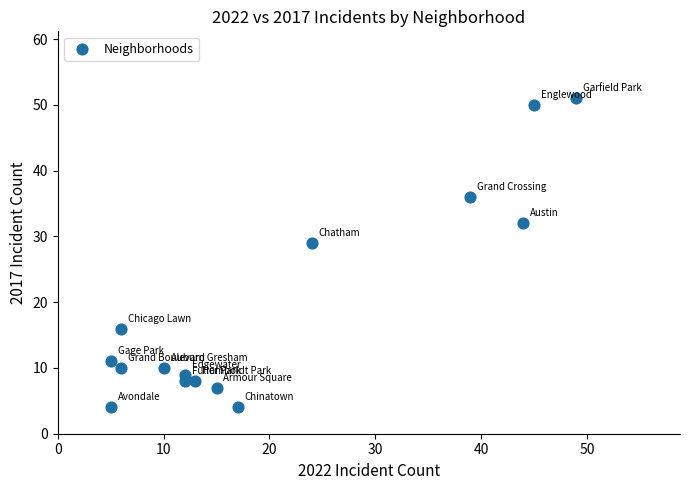

What Y value in the scatter plot is closest to 27?

29